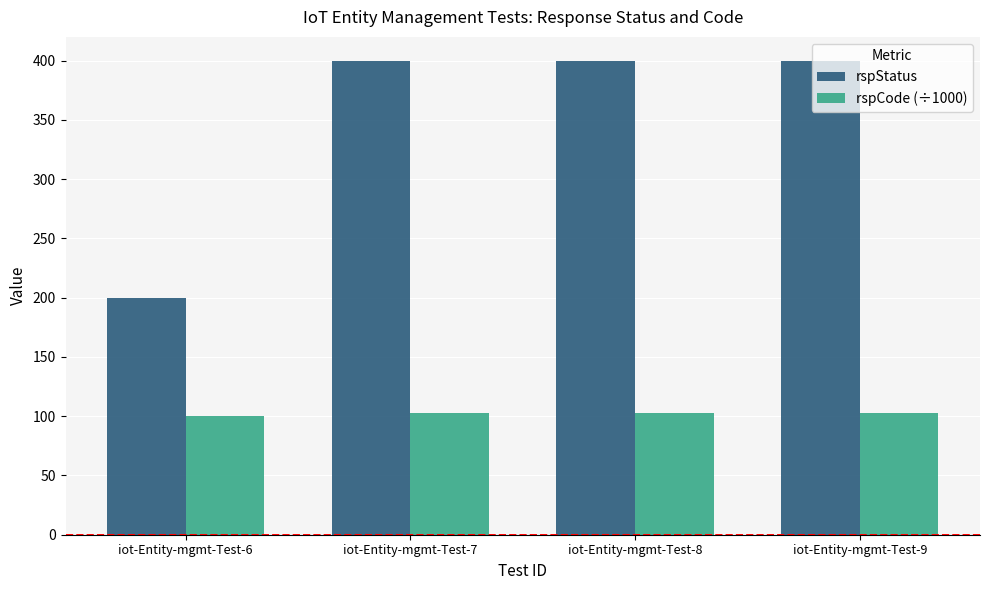

What is the maximum value shown in the chart?

400